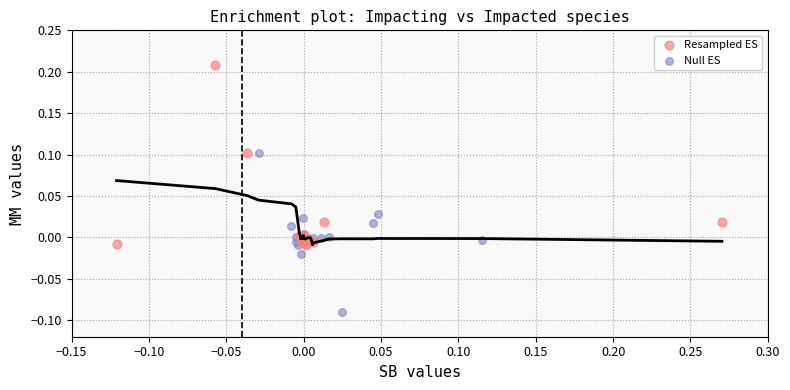

Which series contains the lowest Y value?

Null ES